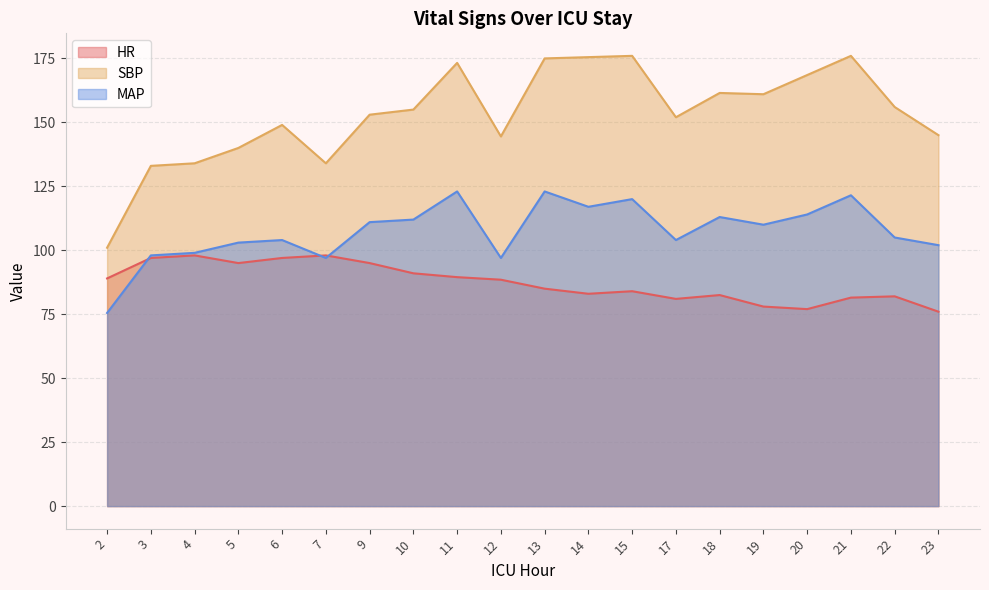

What is the sum of all MAP values?

2149.0